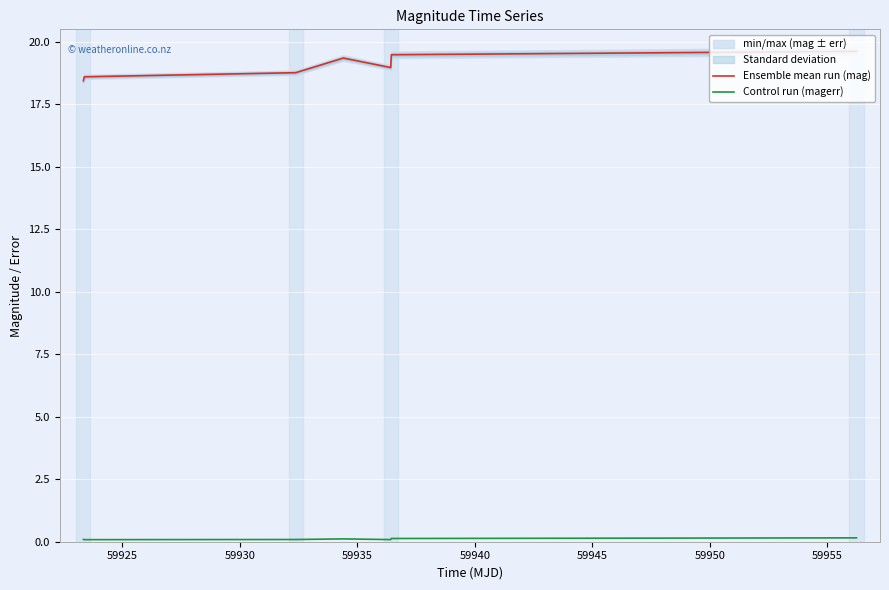

List the series in order of their peak value, lowest first.

Control run (magerr), Ensemble mean run (mag)